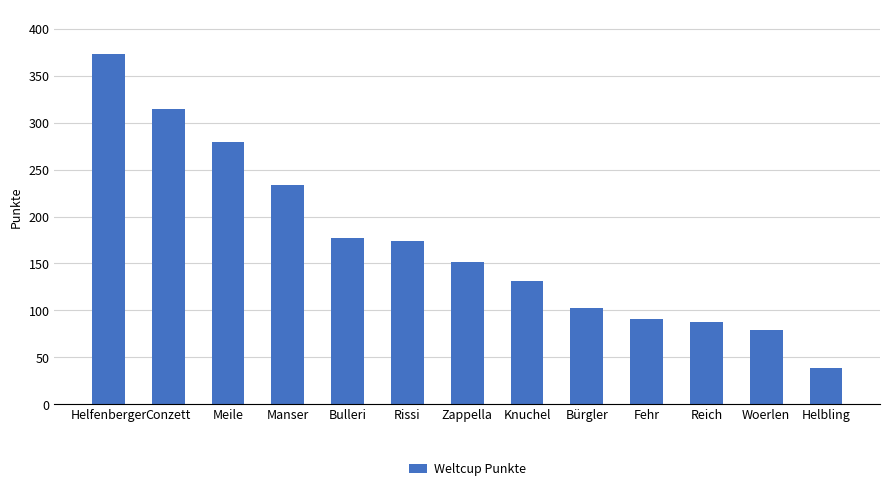

At which label does the data first exceed 152?

Helfenberger